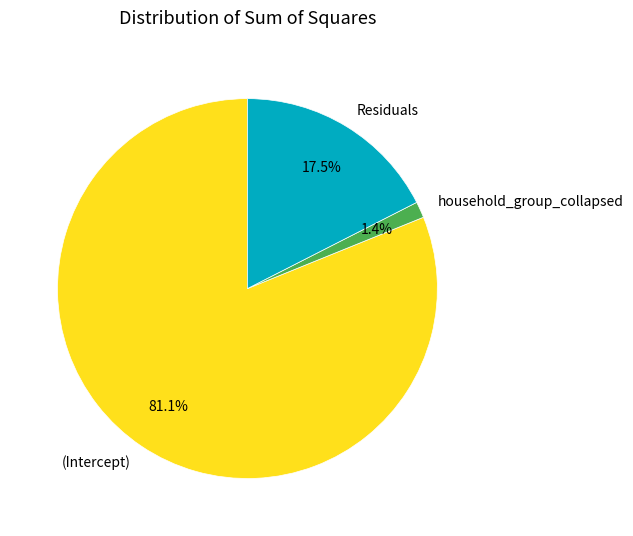

To the nearest percent, what is the difference between the largest and smallest slice percentages?

80%